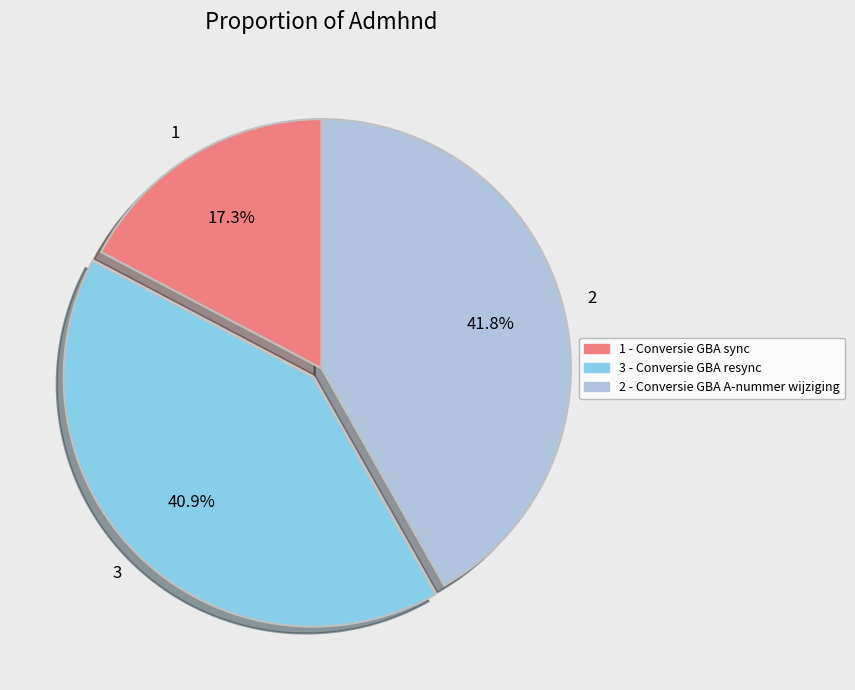

Which slice is the smallest?

1